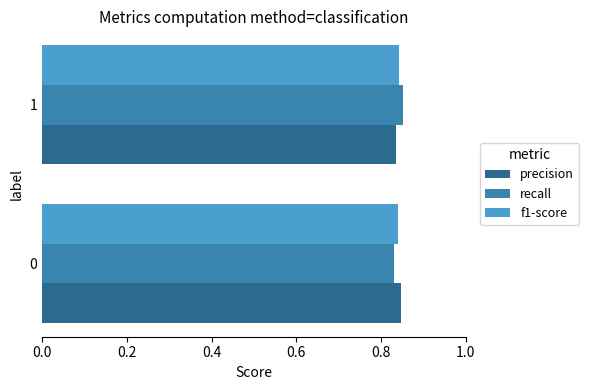

What is the total value across all series at 0?

2.5